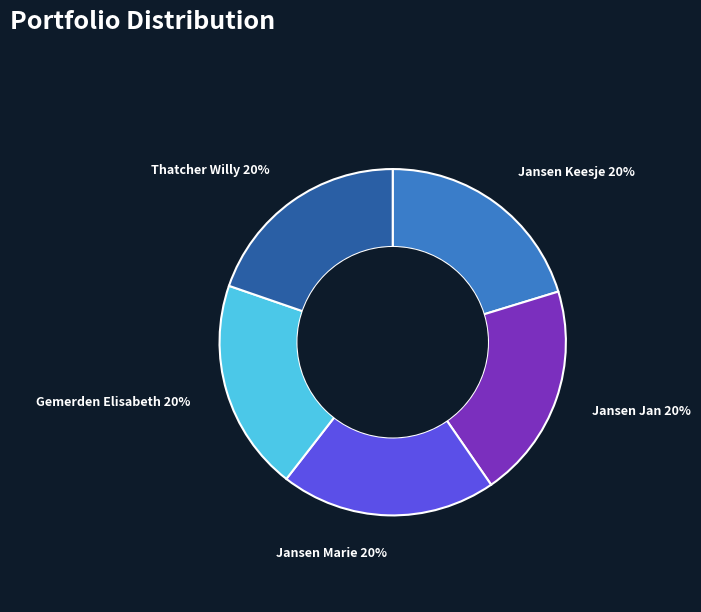

To the nearest percent, what is the average slice percentage?

20%